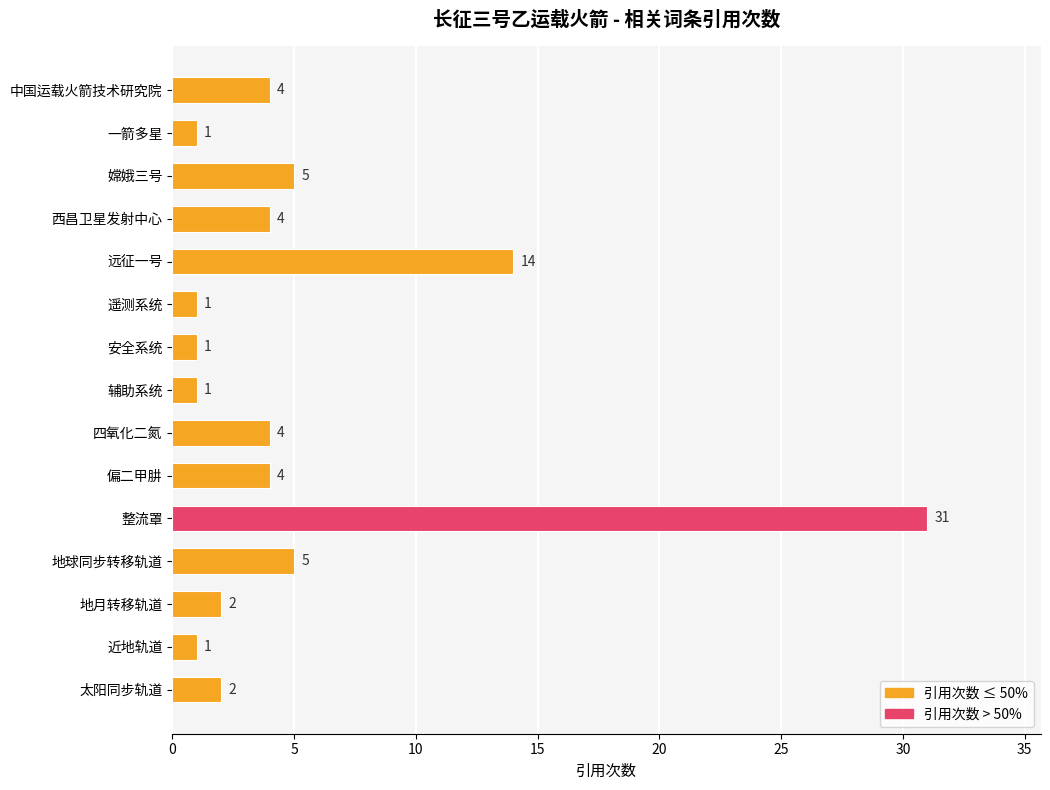

What is the greatest value displayed?

31